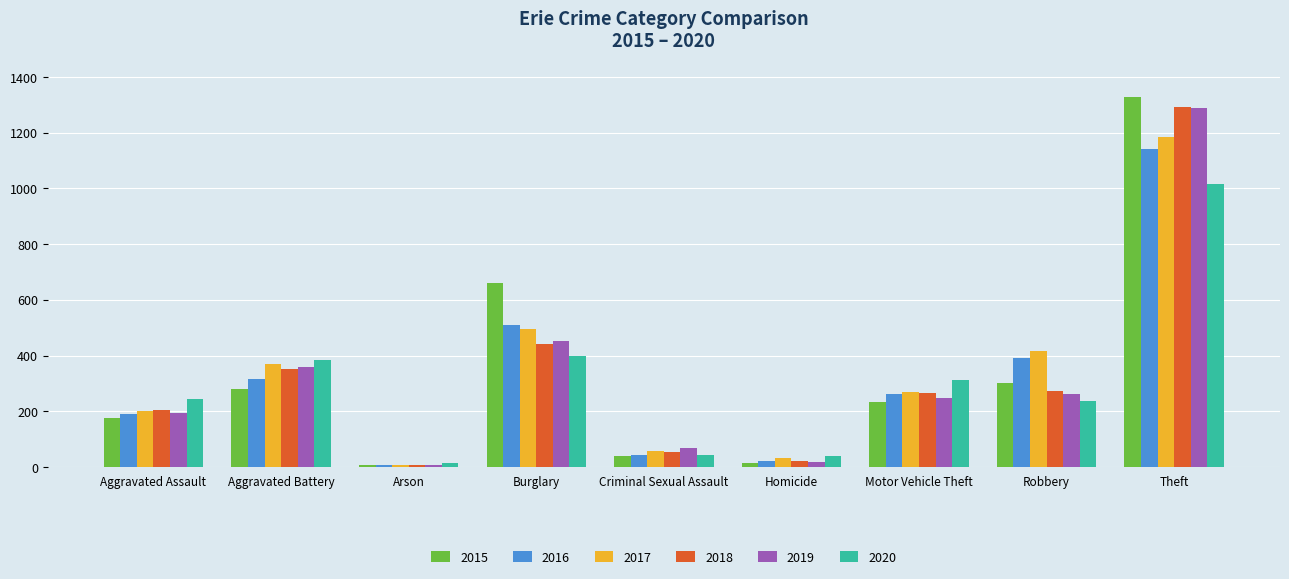

What is the difference between the second highest and second lowest values in the 2019 series?

435